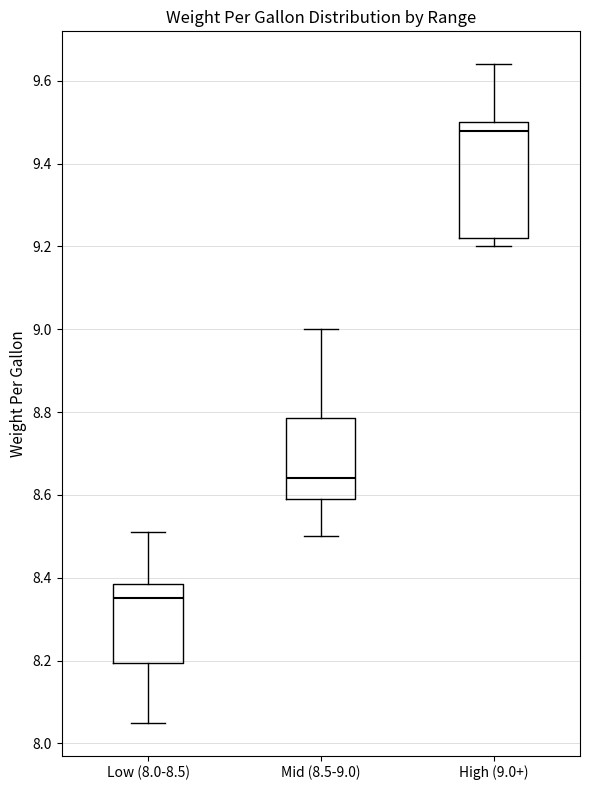

Where does the upper whisker of the box for Low (8.0-8.5) end on the y-axis? The values are not printed on the chart, so give them approximately, as read against the axis.

8.52